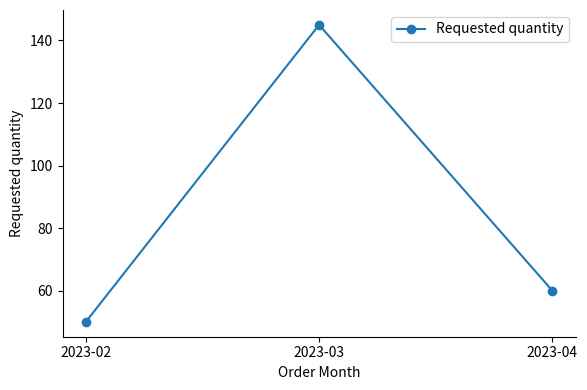

Which has a higher value, 2023-04 or 2023-02?

2023-04